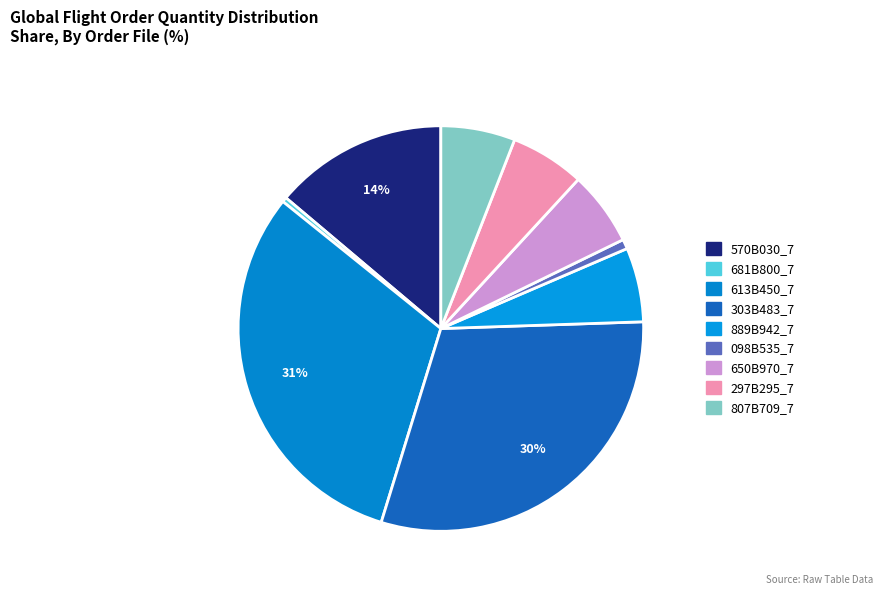

To the nearest percent, what is the average slice percentage?

11%